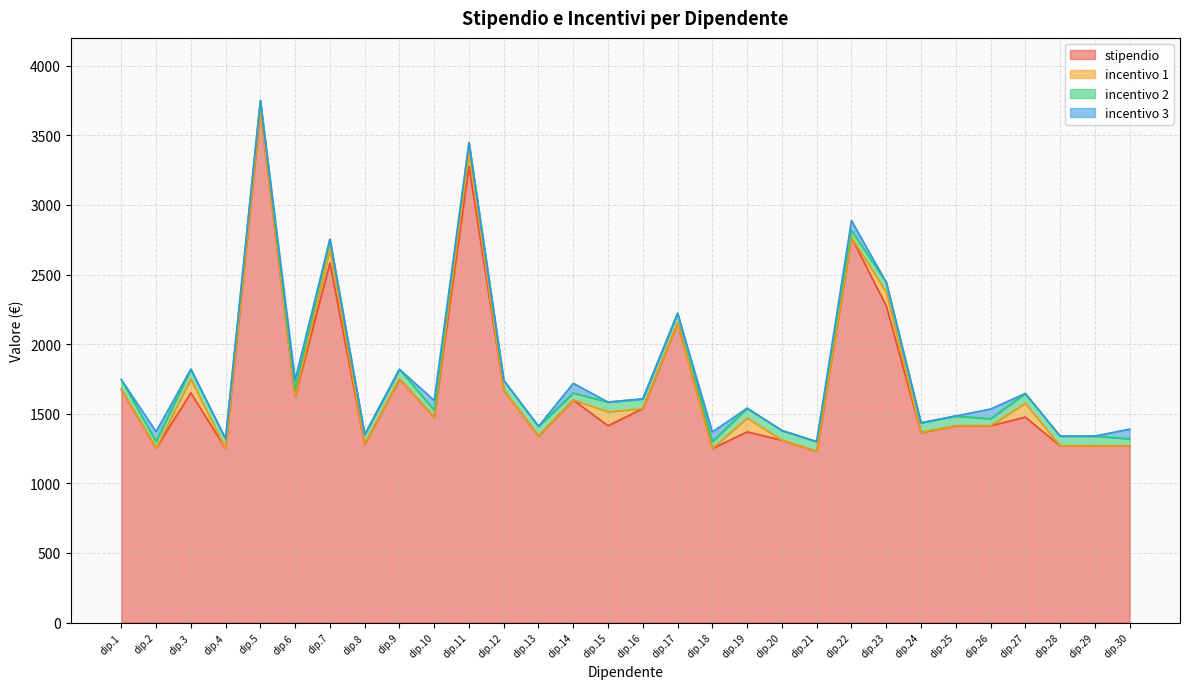

Rank the series by their maximum value, from lowest to highest.

incentivo 2, incentivo 3, incentivo 1, stipendio